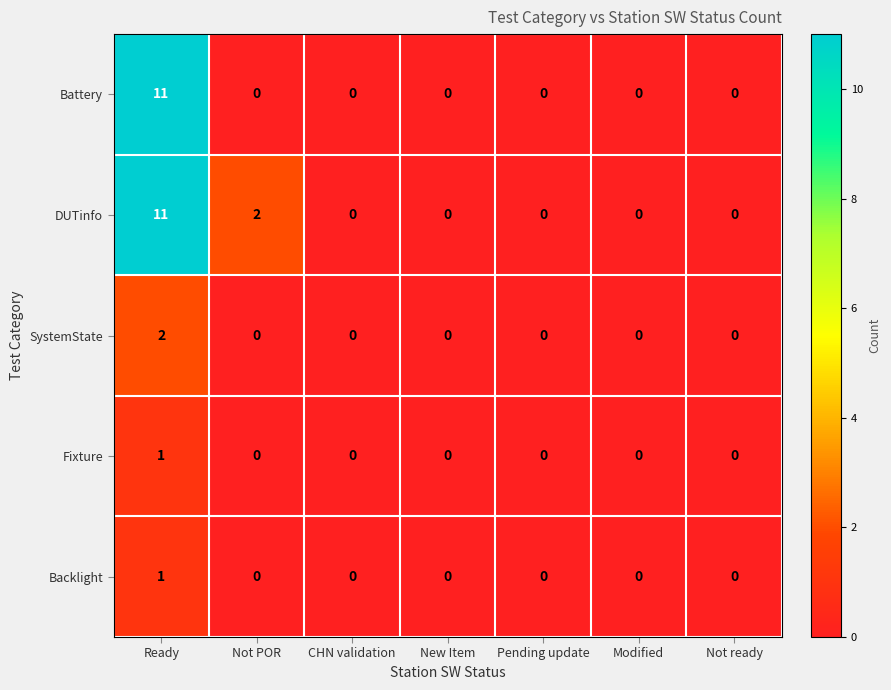

What is the maximum value shown in the chart?

11